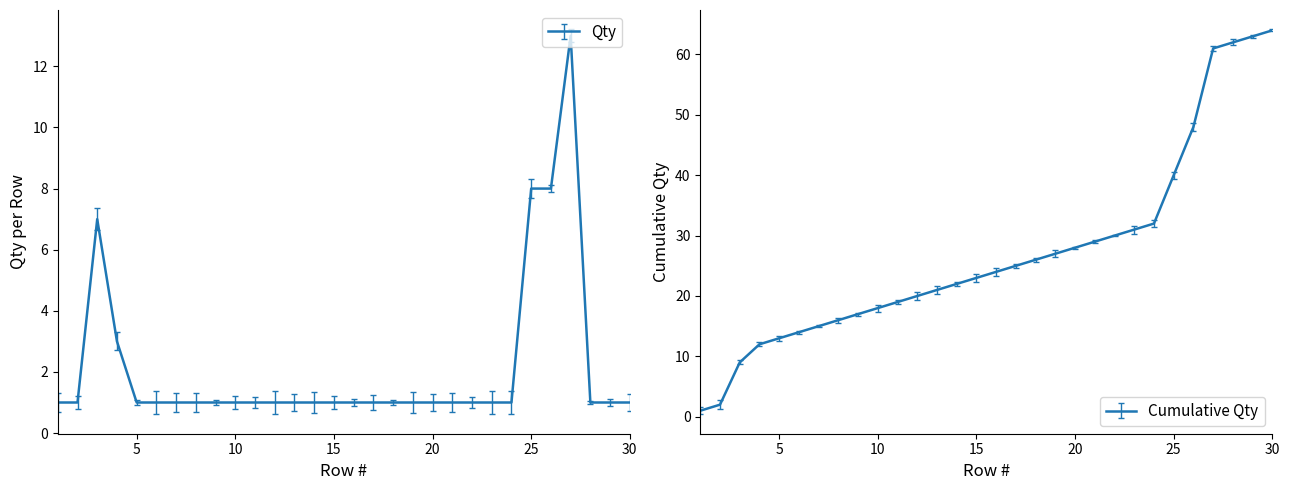

What is the maximum value shown in the chart?

13